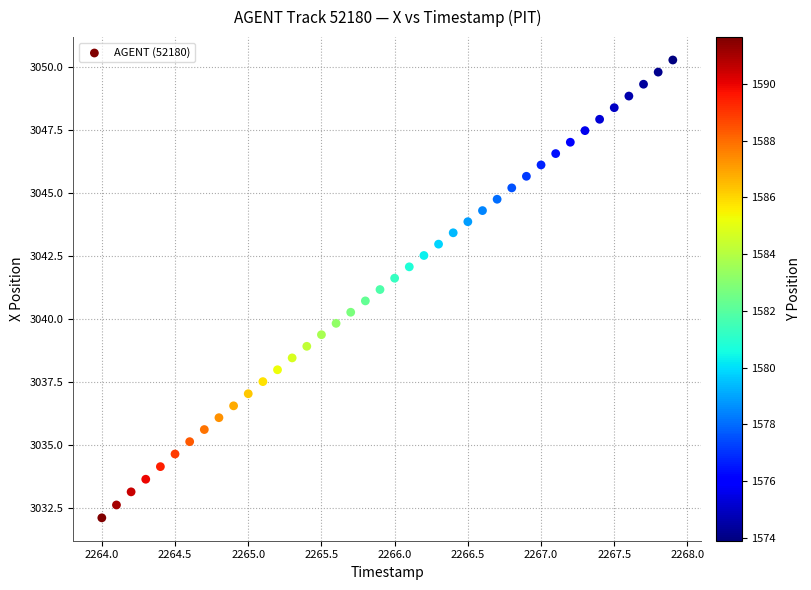

What is the range of X values (max minus min)?

3.9